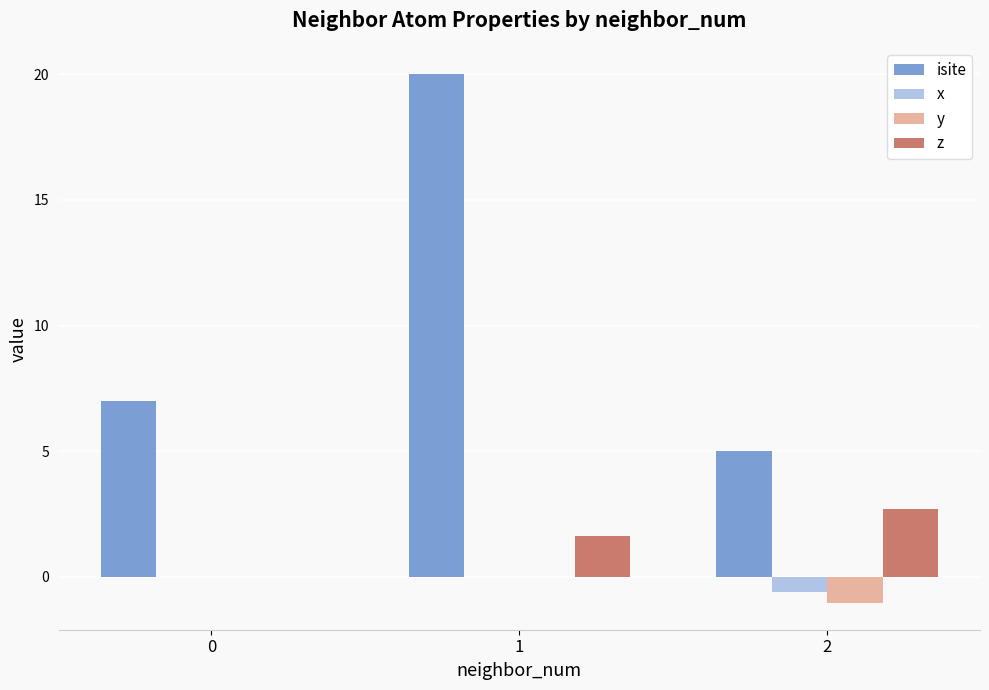

How many values in the z series exceed 1?

2